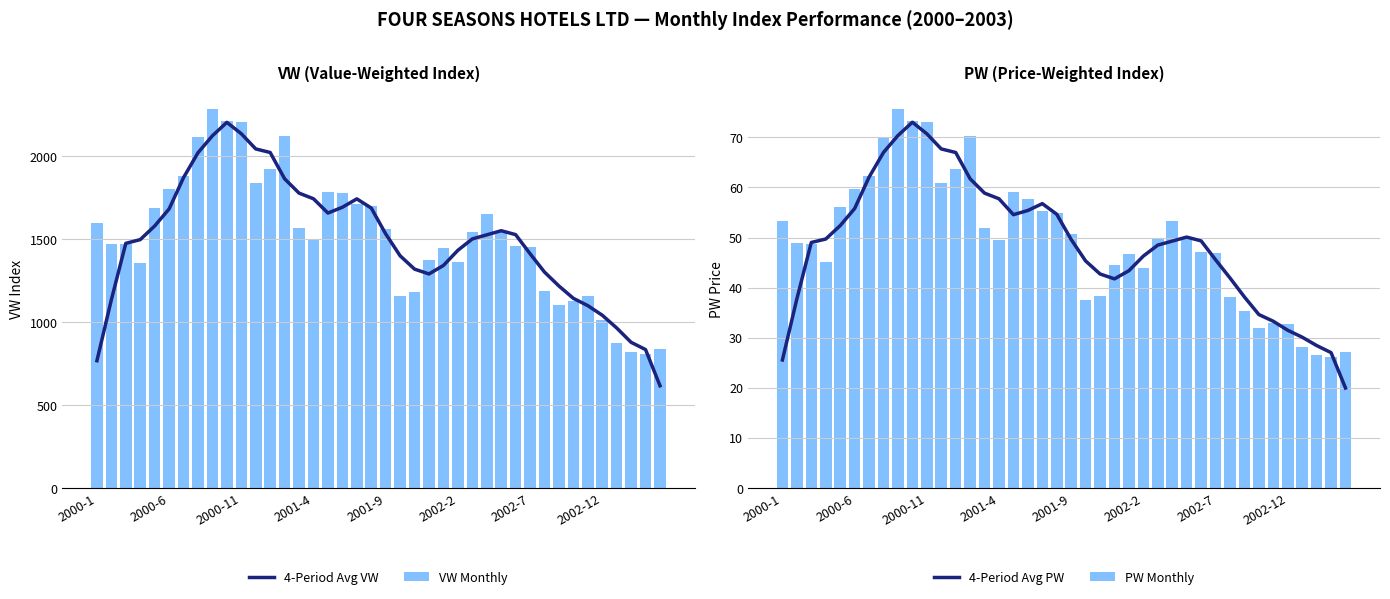

How many values in the 4-Period Avg VW series exceed 1526?

20